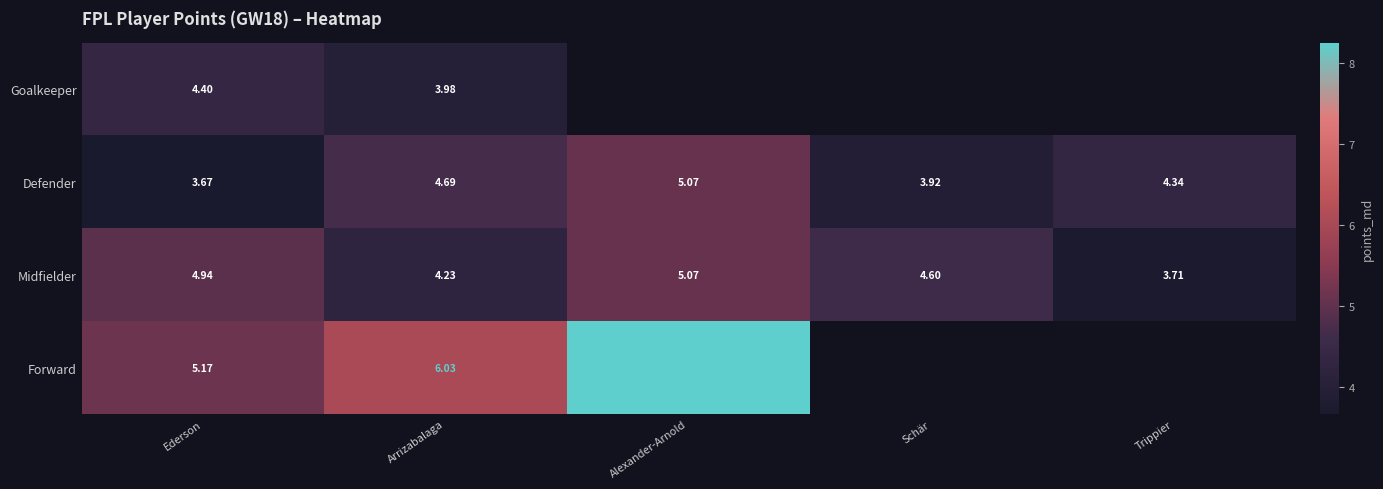

At Arrizabalaga, list the series in order from smallest to largest.

Goalkeeper, Midfielder, Defender, Forward